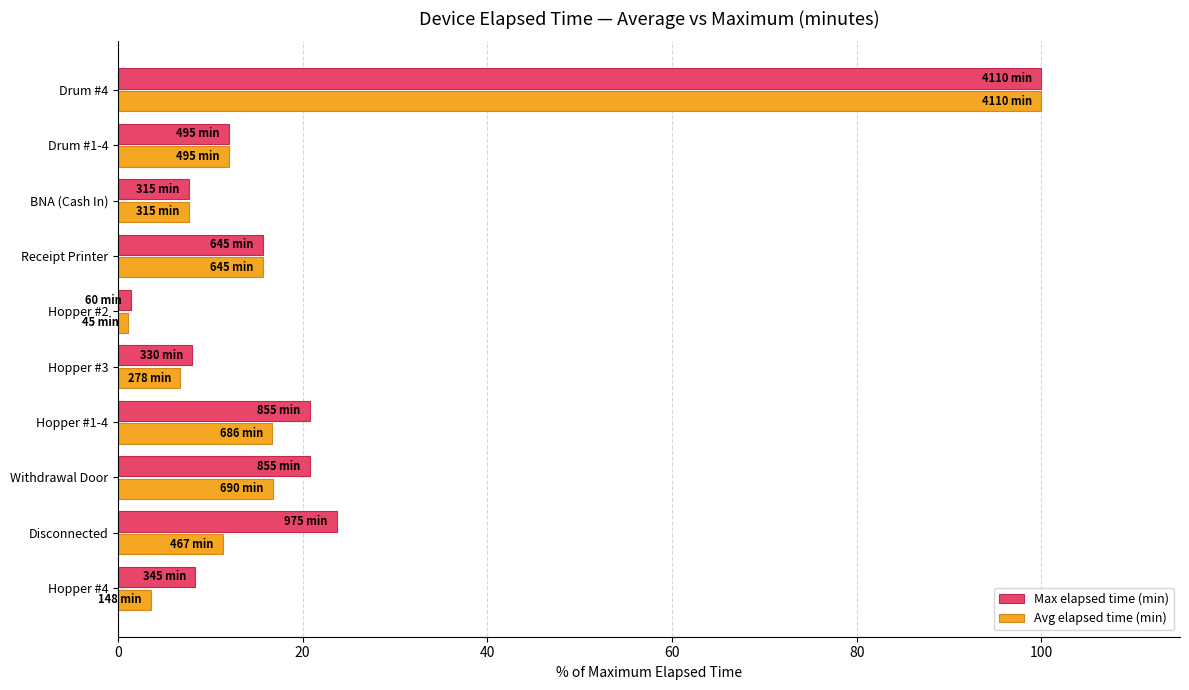

Which series has the widest spread of values?

Avg elapsed time (min)